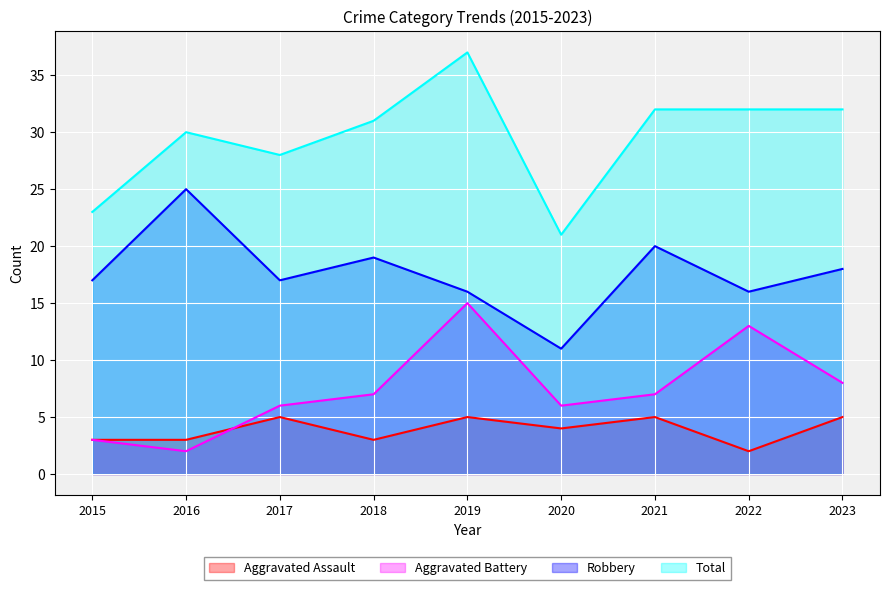

What is the value of the Aggravated Assault point at the 9th from the left?

5